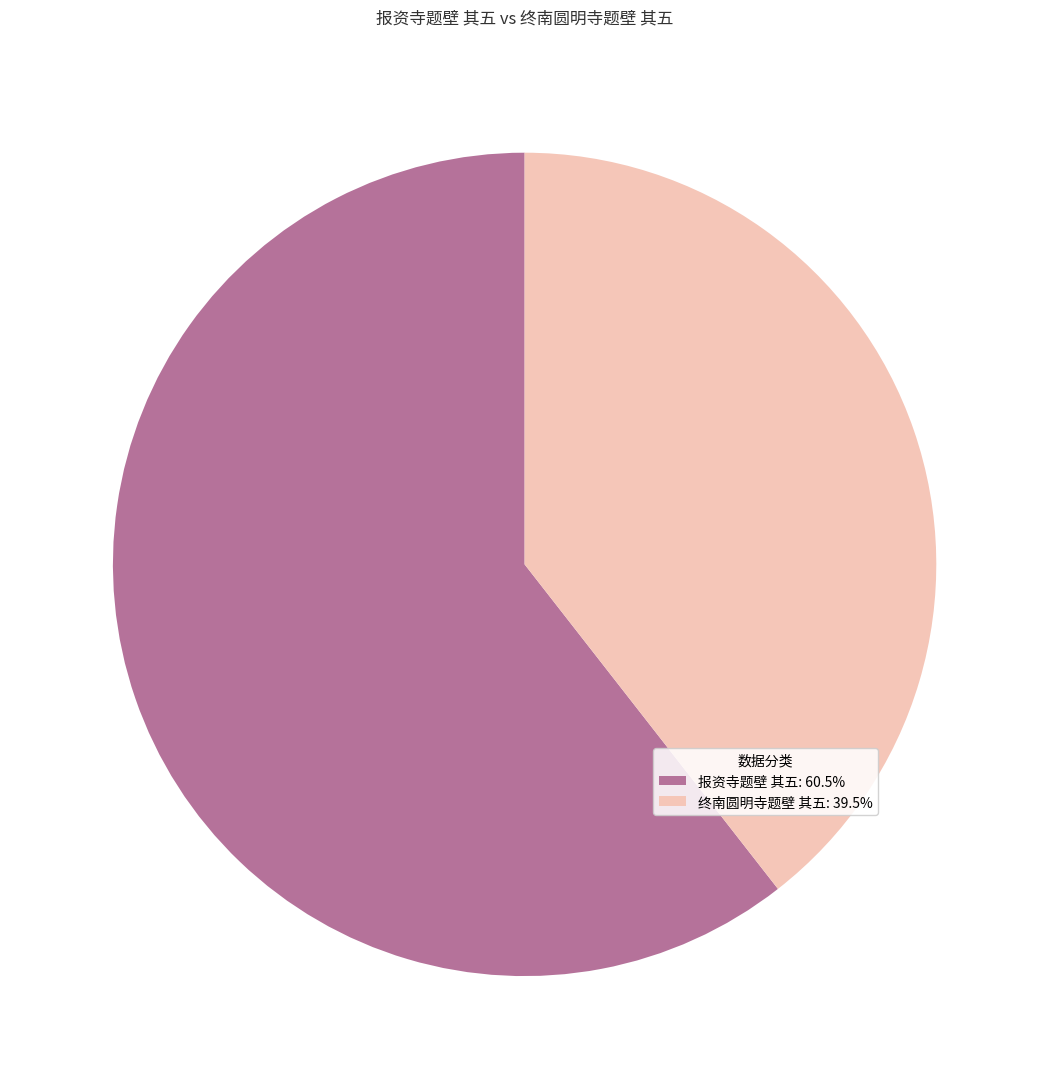

How many slices are in this pie chart?

2